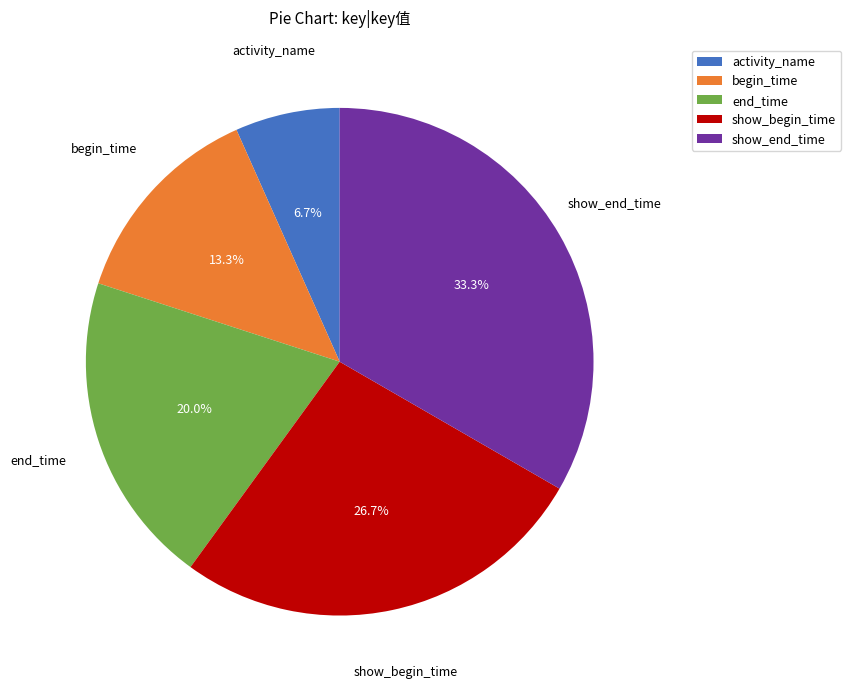

The show_end_time slice represents 33% of the pie. True or false?

True